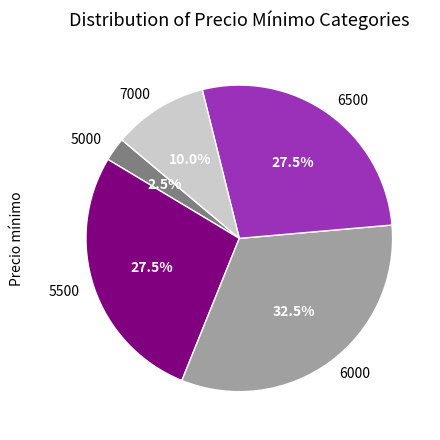

Is 5000 the majority of the pie?

No